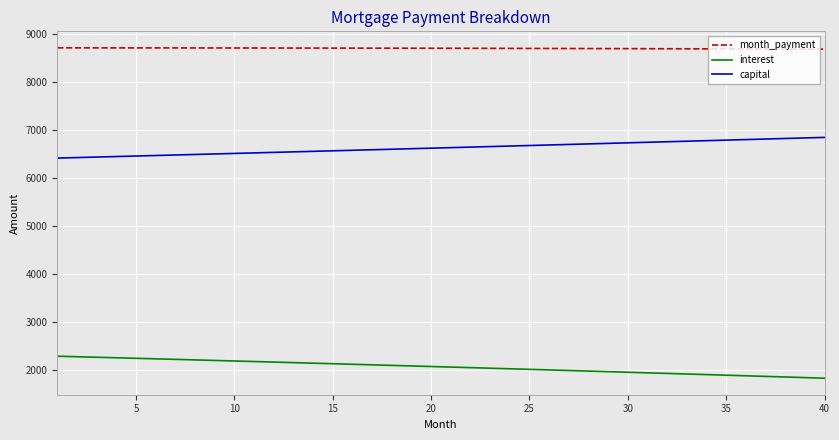

True or false: capital and interest intersect in this chart.

False